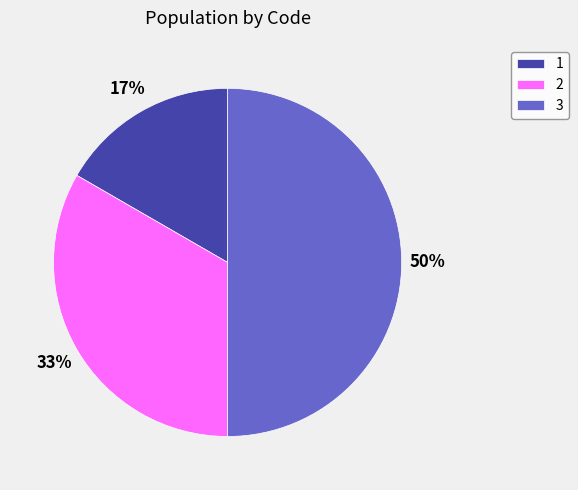

Rank the categories by value from lowest to highest.

1, 2, 3